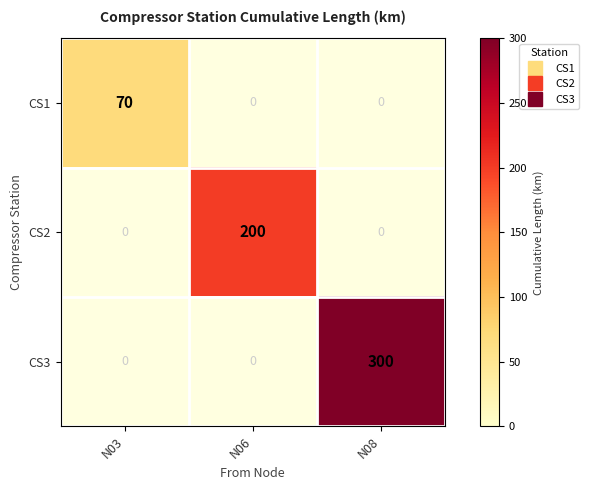

What is the greatest value displayed?

300.0